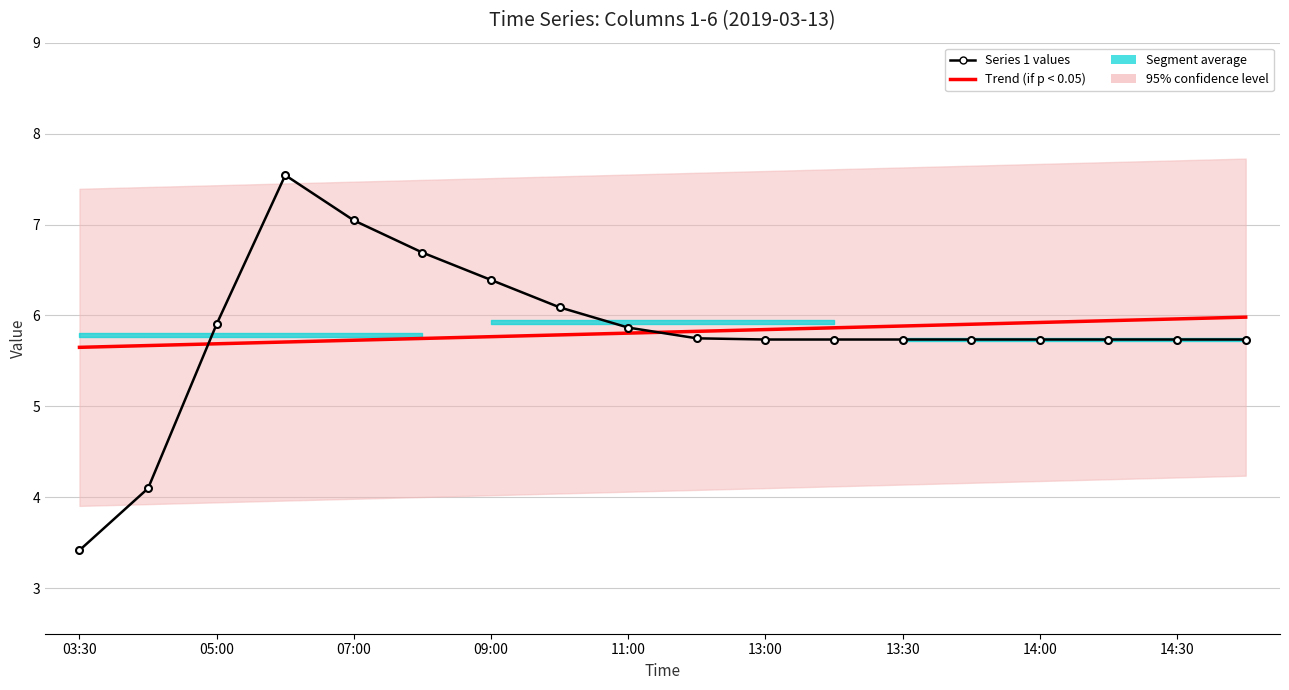

Reading right to left, transcribe all the data shown in this chart.

Trend (if p < 0.05): 6.0	6.0	5.9	5.9	5.9	5.9	5.9	5.8	5.8	5.8	5.8	5.8	5.7	5.7	5.7	5.7	5.7	5.6
Series 1 values: 5.7	5.7	5.7	5.7	5.7	5.7	5.7	5.7	5.7	5.9	6.1	6.4	6.7	7.0	7.5	5.9	4.1	3.4